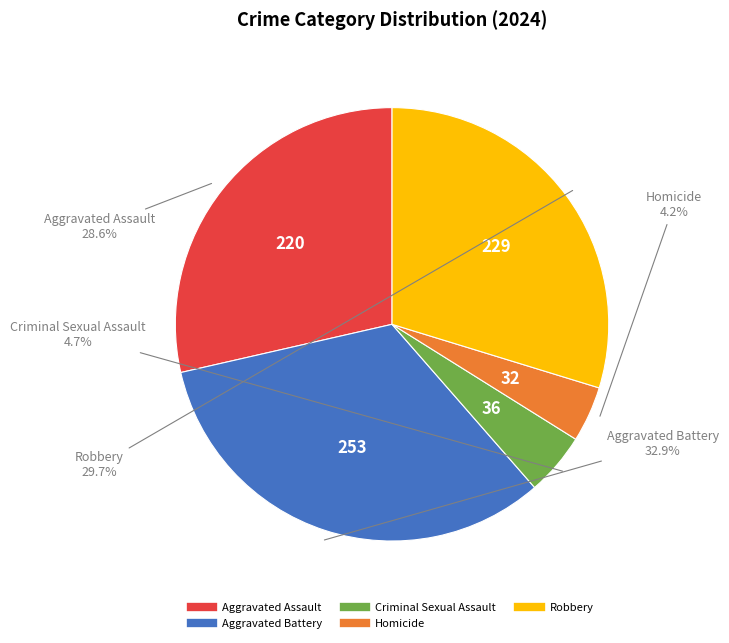

Between Homicide and Robbery, which is larger?

Robbery